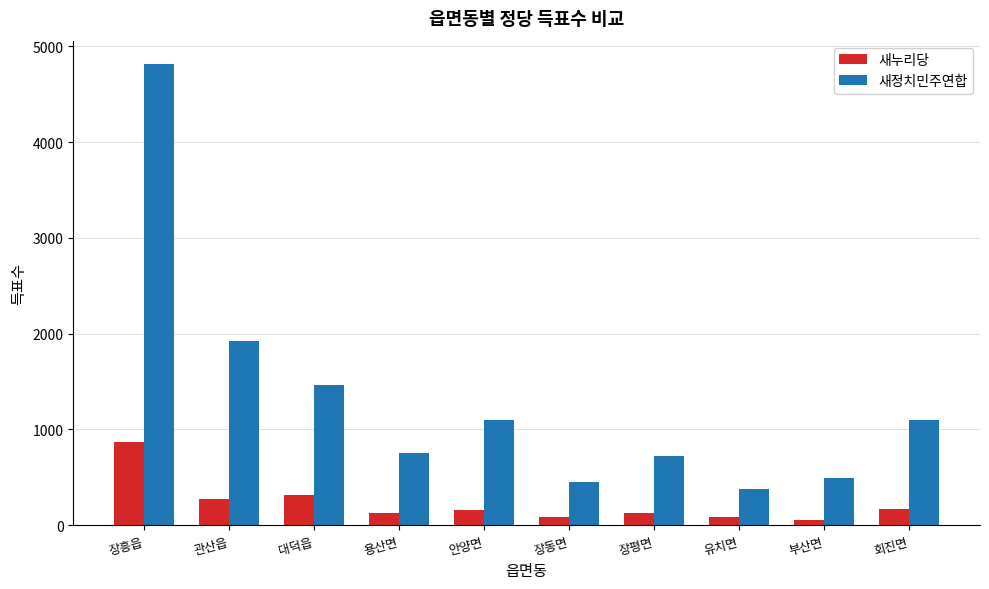

What is the maximum value shown in the chart?

4818